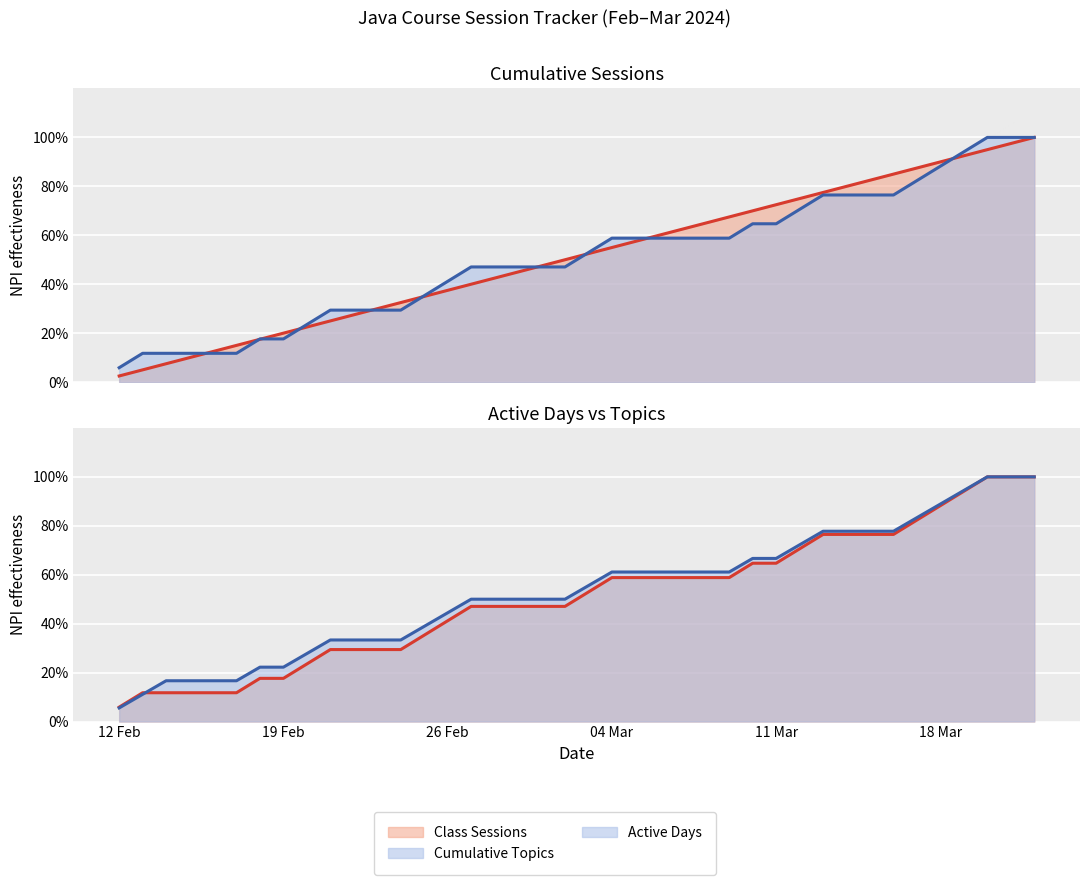

What is the highest value of the Active Days series?

100.0